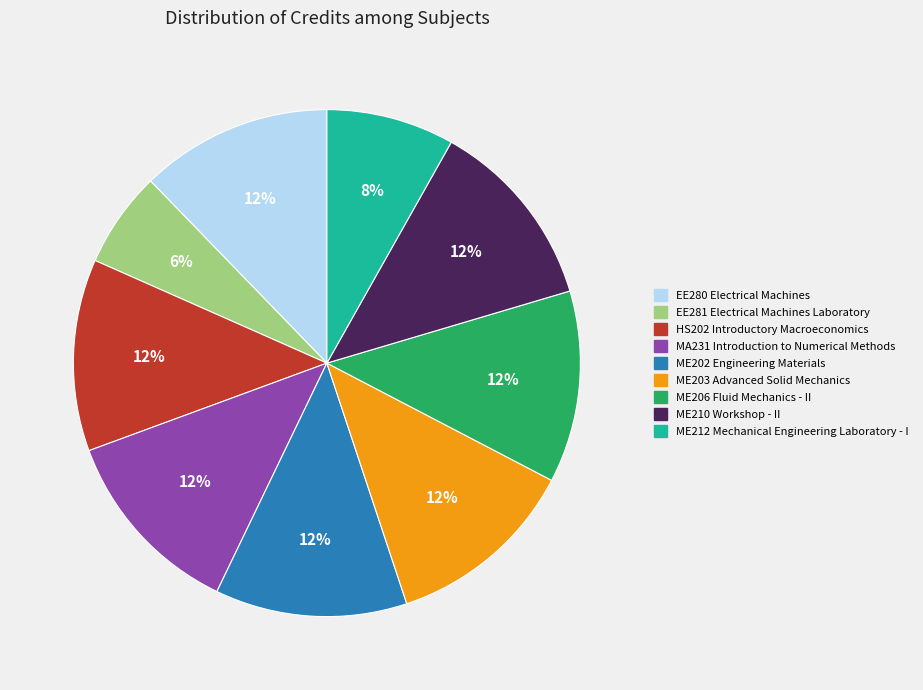

The ME206 Fluid Mechanics - II slice represents 12% of the pie. True or false?

True